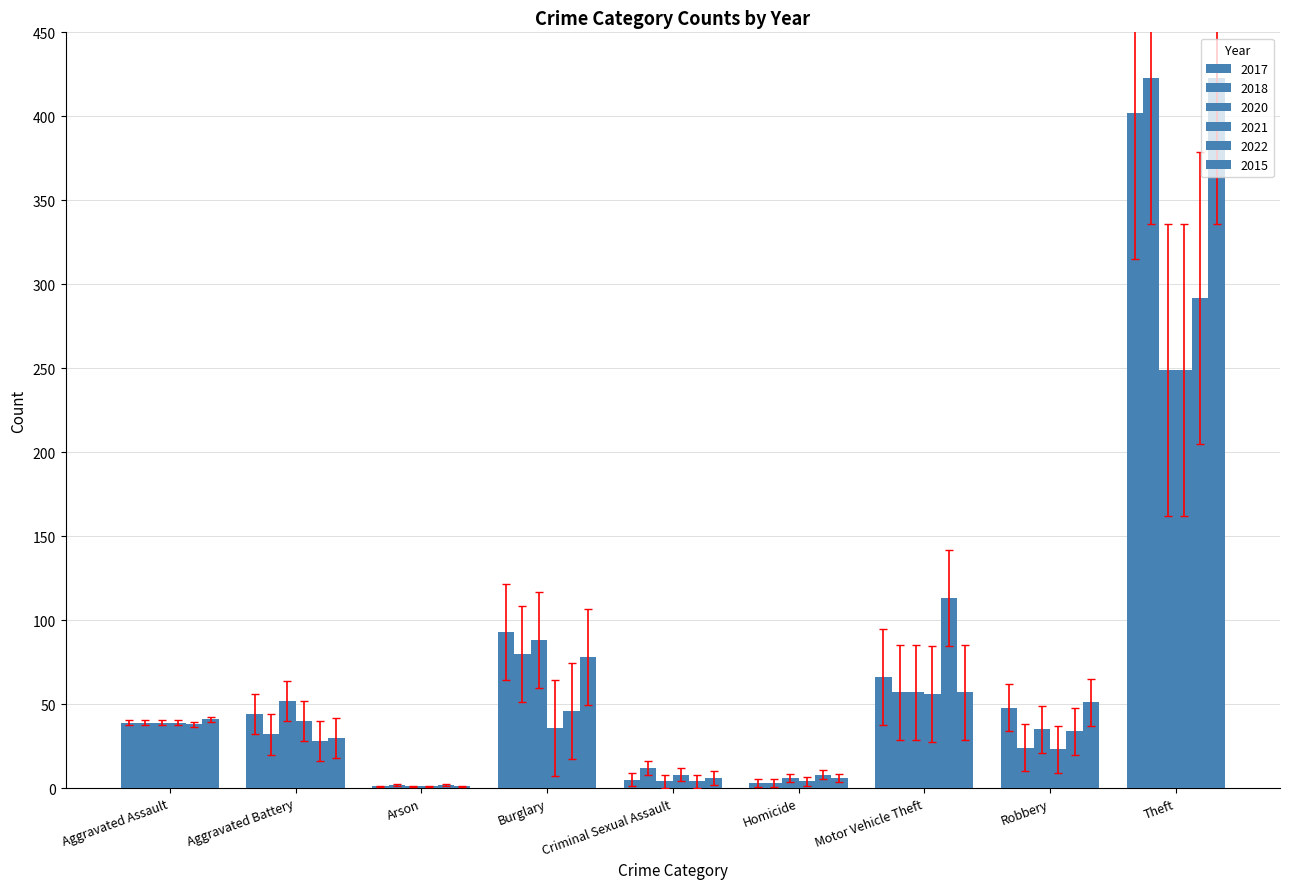

True or false: 2018 has a value of 57 at Motor Vehicle Theft.

True